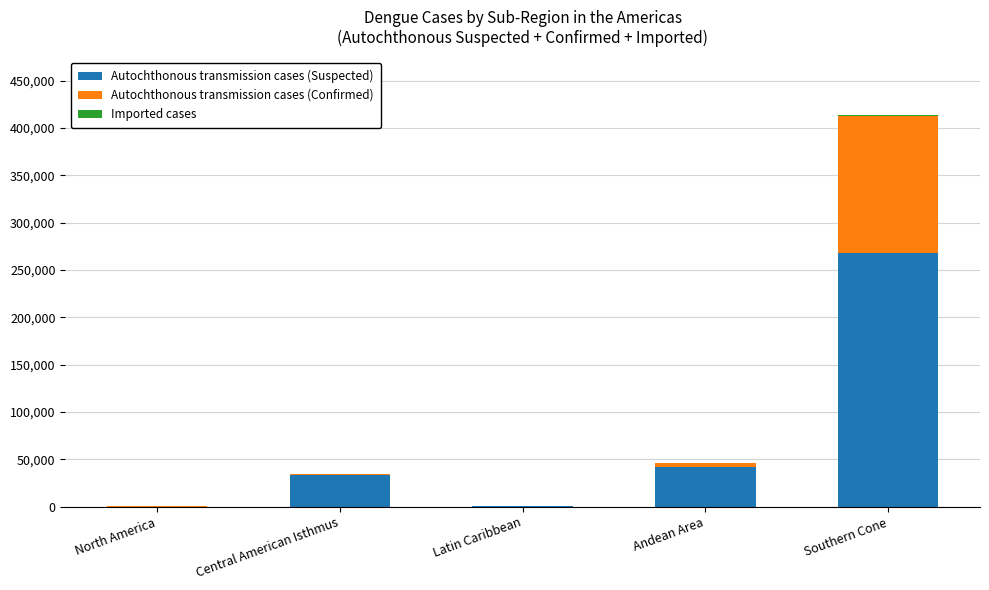

At which category is the sum across all series the highest?

Southern Cone